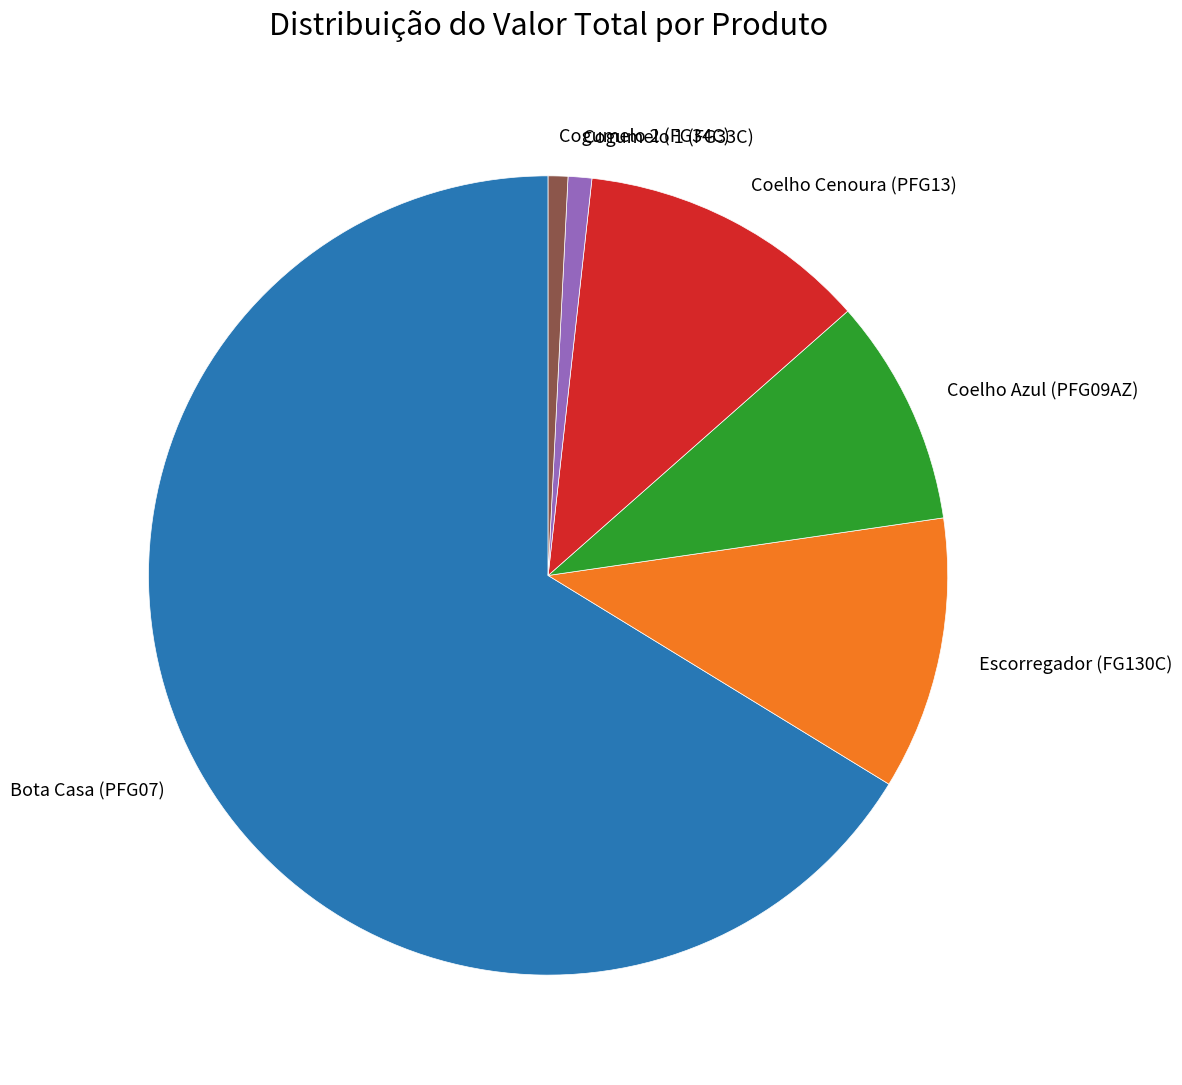

True or false: Coelho Cenoura (PFG13) accounts for 12% of the total.

True